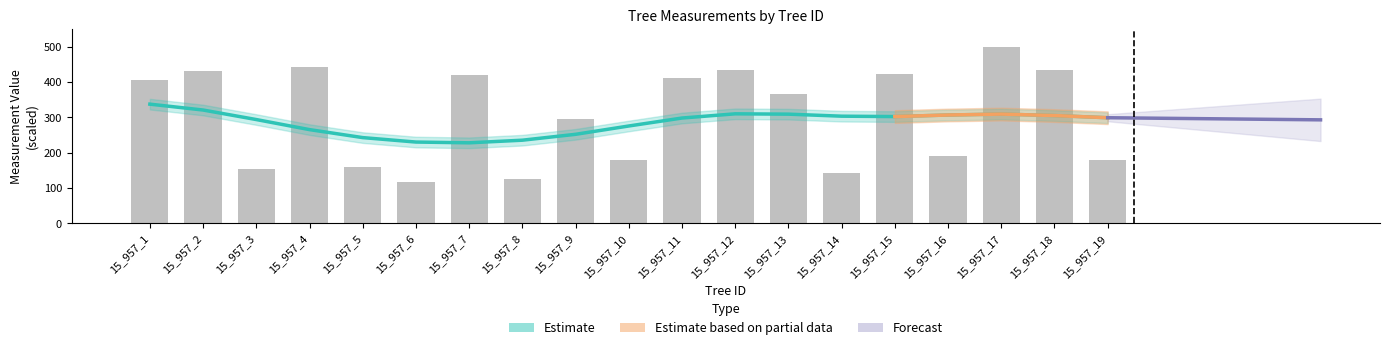

True or false: dbh has a value of 23.7 at 15_957_3.

False